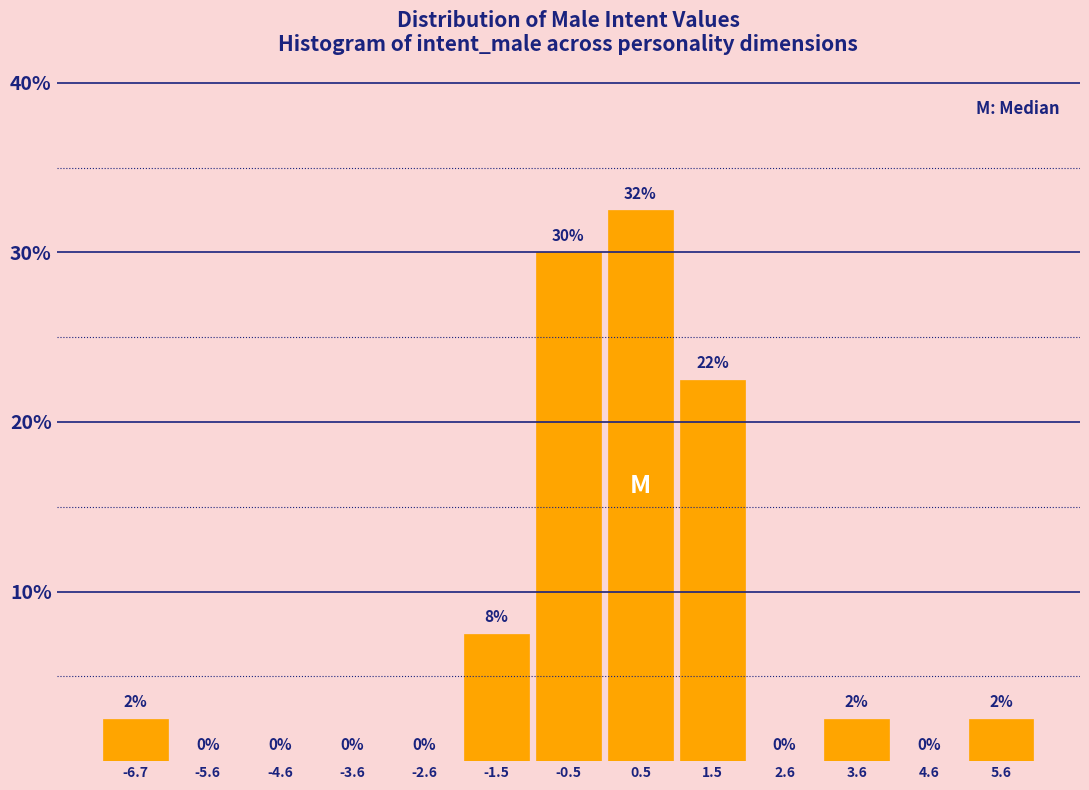

Which range on the x-axis has the tallest bar?

0.0 to 1.0